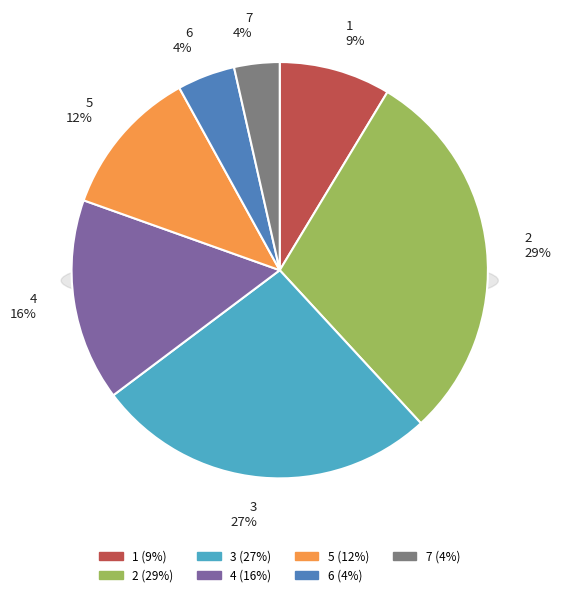

Is there any slice that represents more than half of the pie?

No